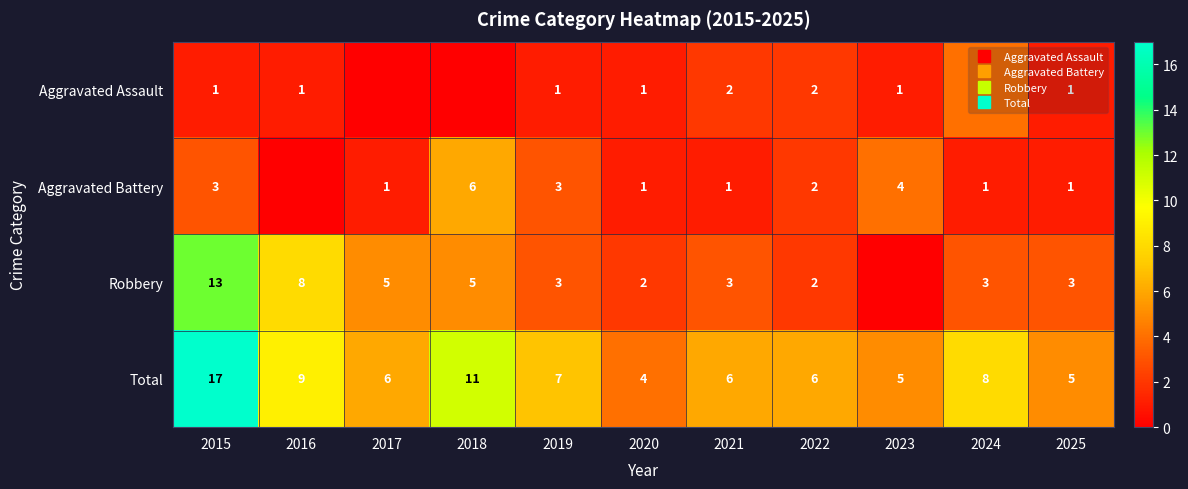

At how many categories does at least one series exceed 9?

2